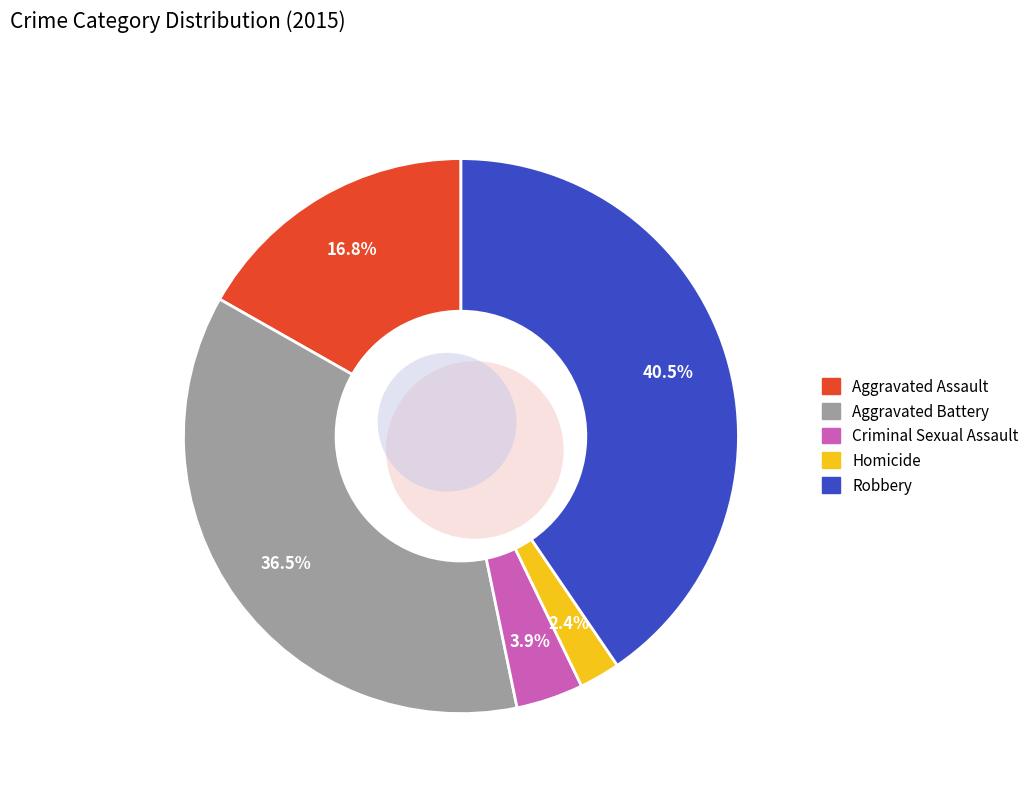

Is there a majority slice in this chart?

No